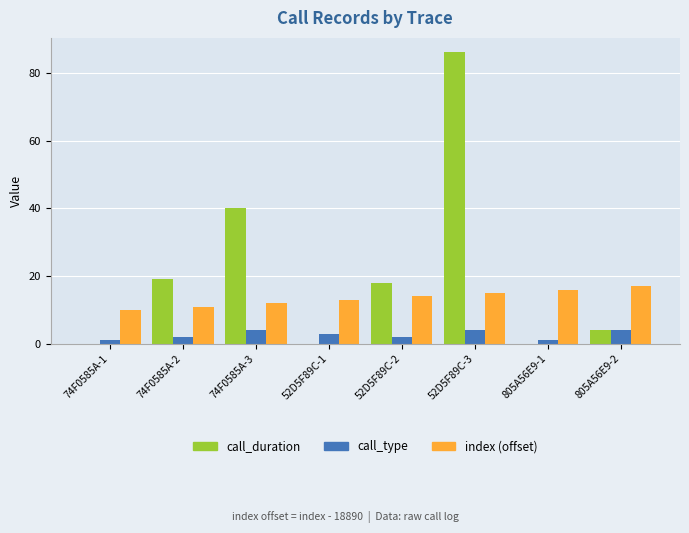

What is the greatest value displayed?

86